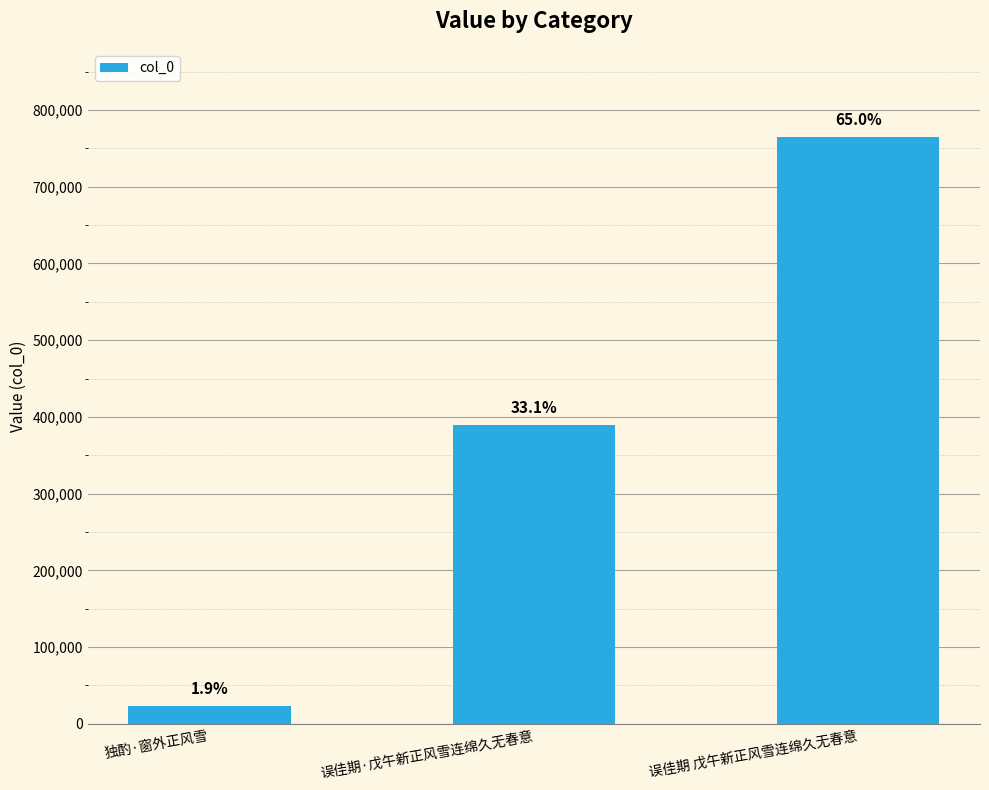

At which category does the chart reach its minimum across all series?

独酌·窗外正风雪